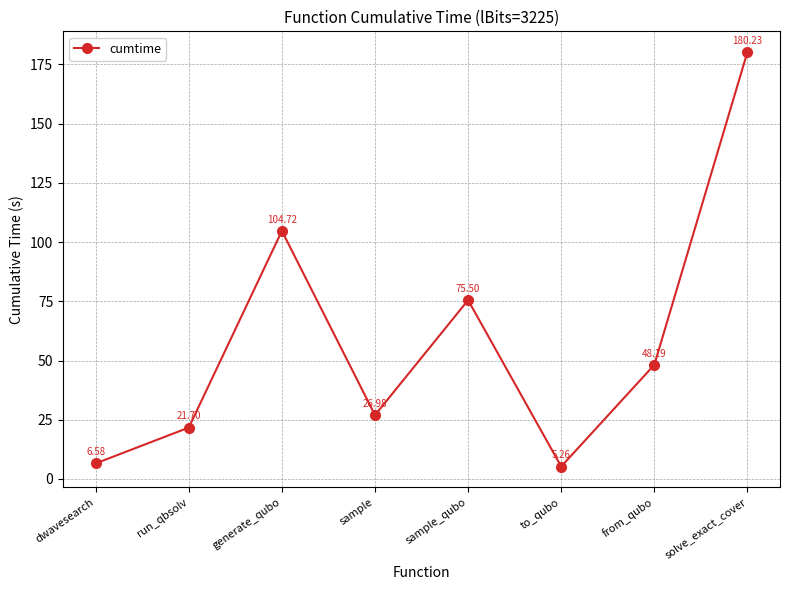

What is the label of the 6th point from the left?

to_qubo